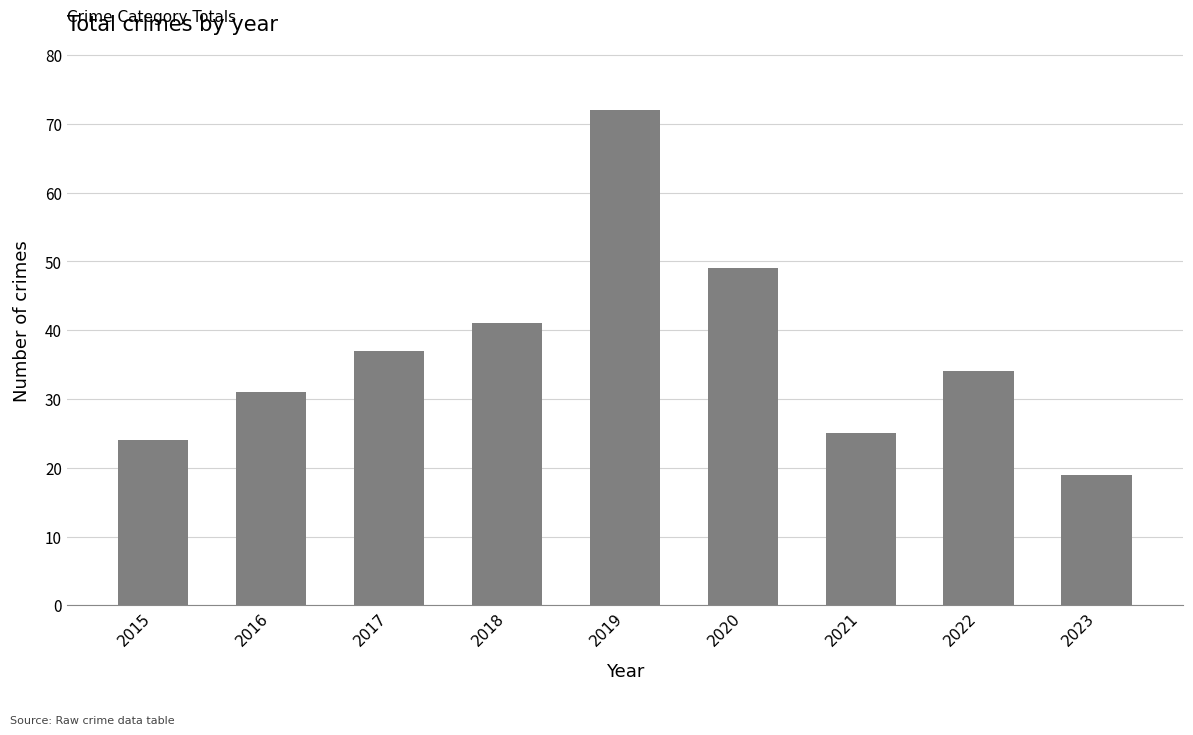

List the labels in order of value, largest first.

2019, 2020, 2018, 2017, 2022, 2016, 2021, 2015, 2023